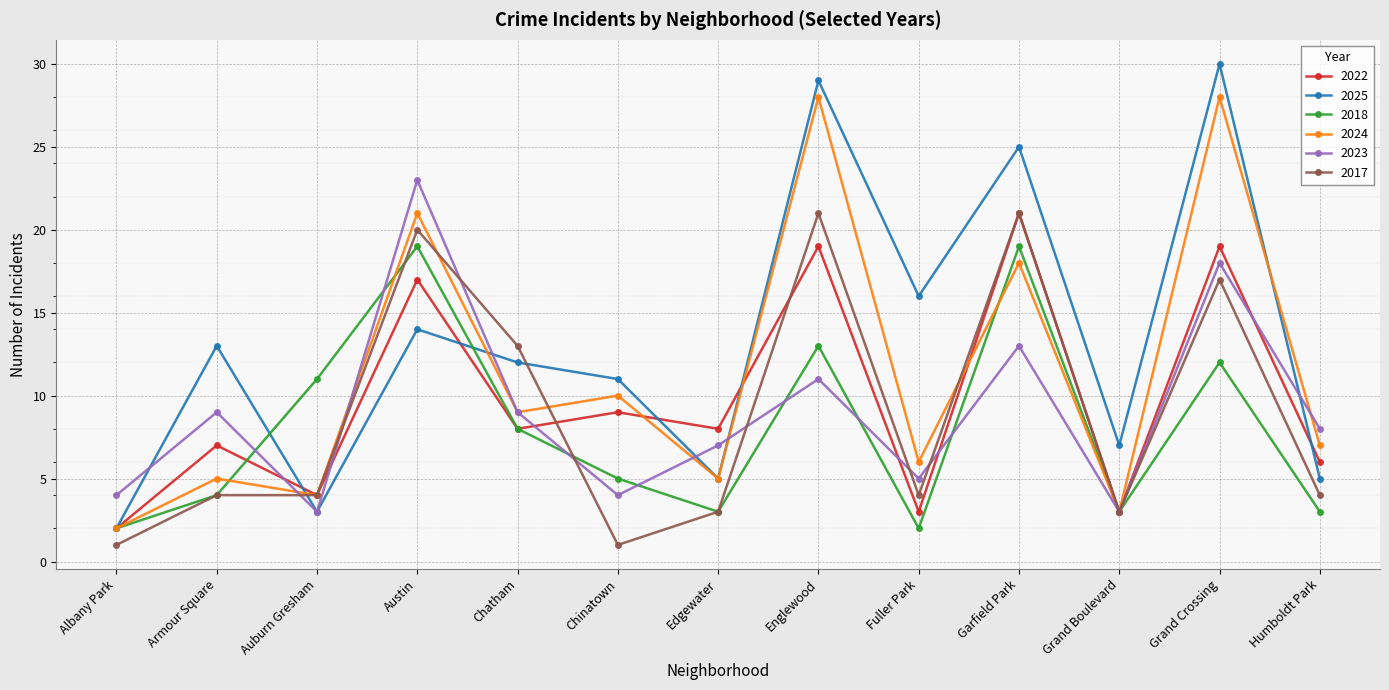

What is the label of the 11th point from the left?

Grand Boulevard